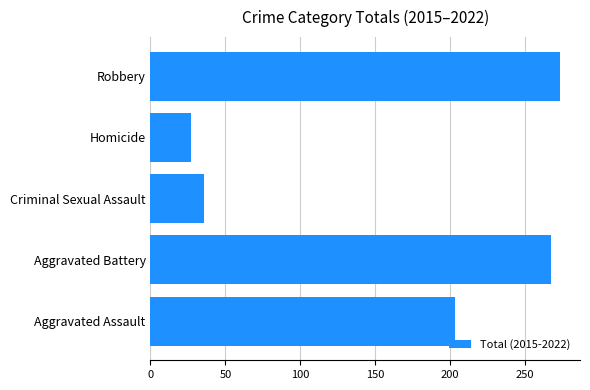

At which label is the value closest to 150?

Aggravated Assault